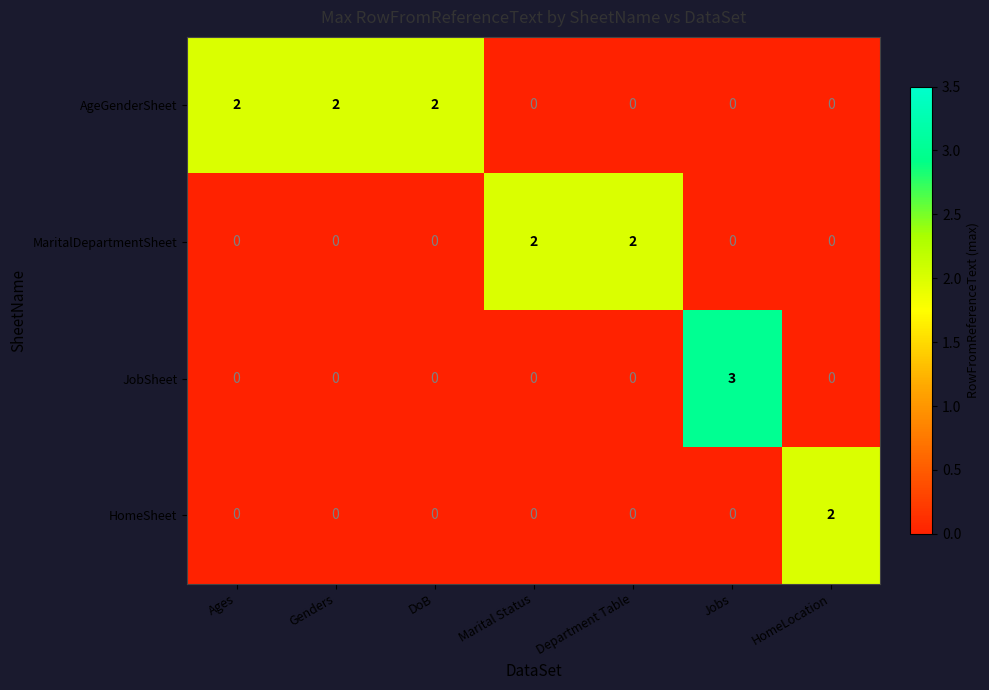

At how many categories does at least one series exceed 0?

7